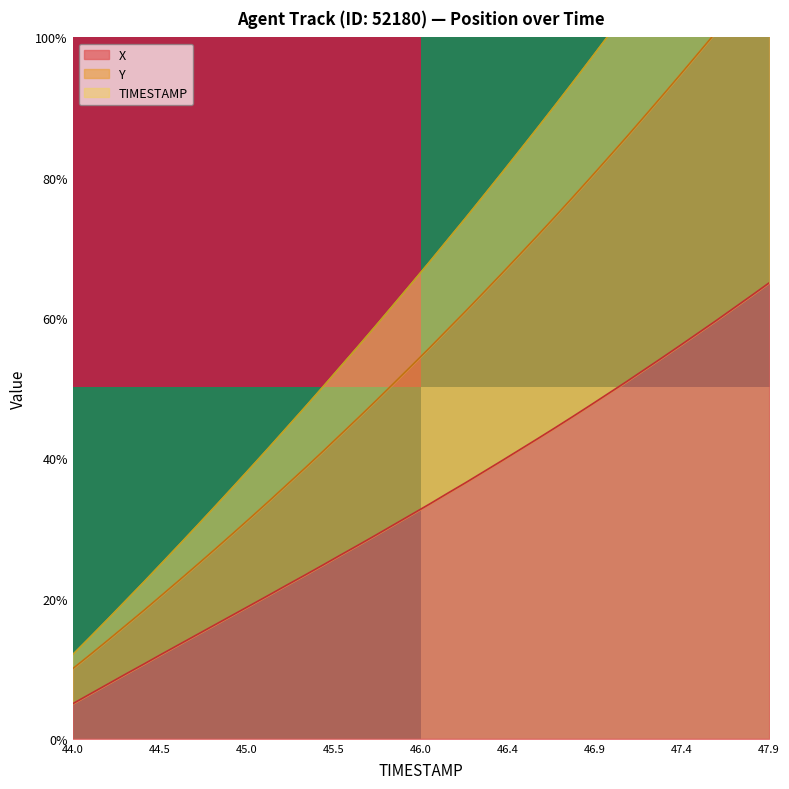

What is the lowest value of the X series?

5.0